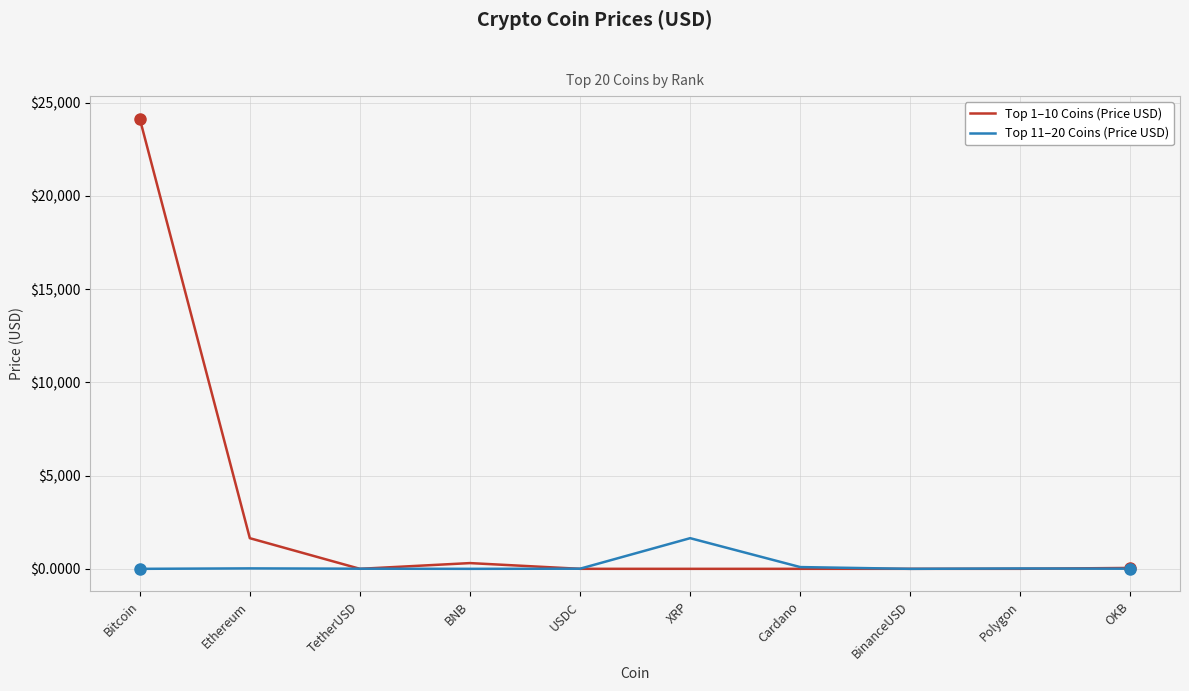

What value does the Top 11–20 Coins (Price USD) series have at OKB?

7.0